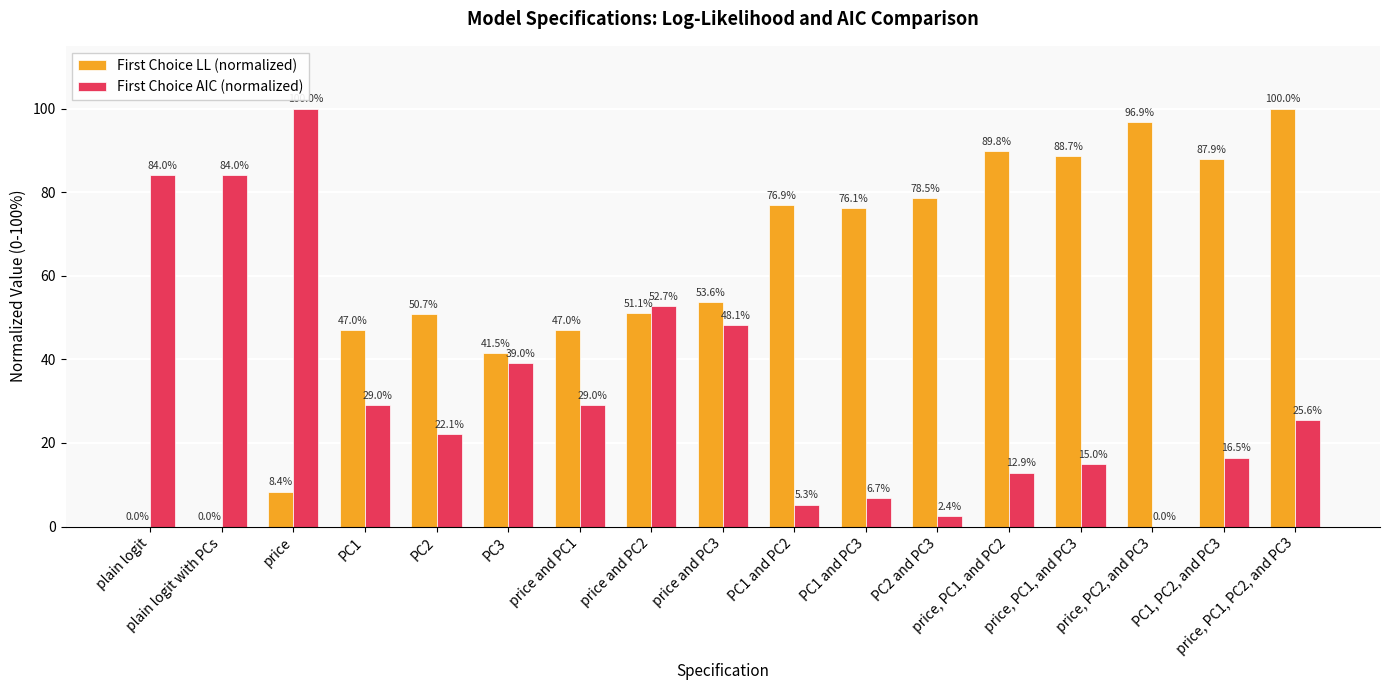

Which series has the largest total across all categories?

First Choice LL (normalized)